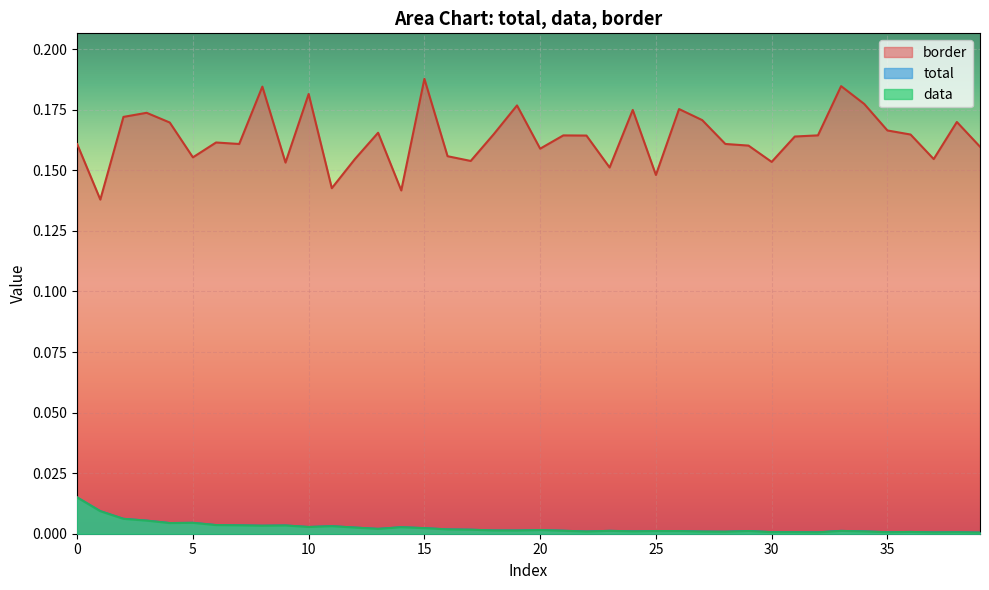

True or false: data and border intersect in this chart.

False